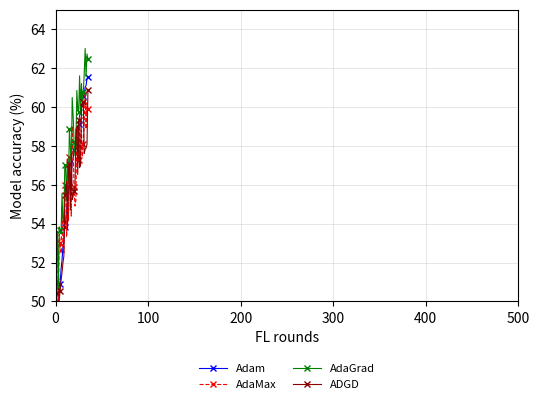

What is the difference between the second highest and second lowest values in the ADGD series?

10.7